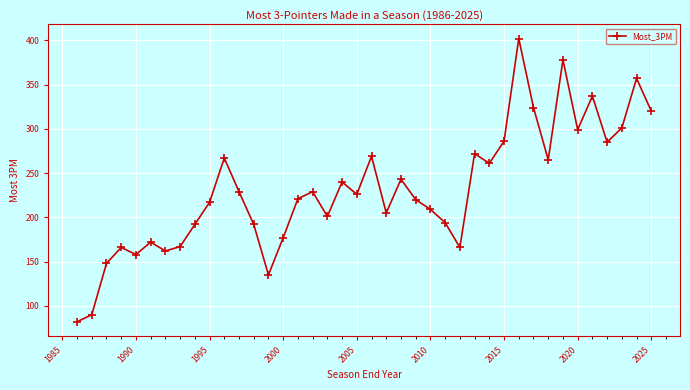

What is the average value?

232